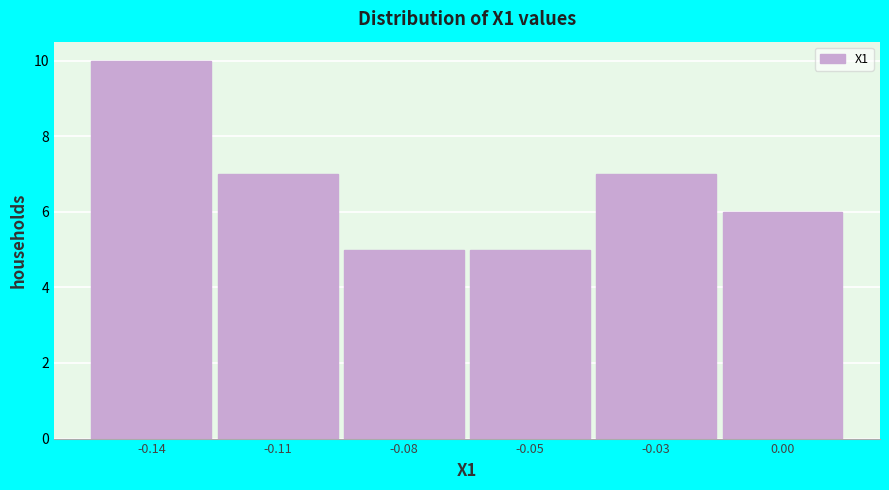

Reading left to right, what are all the values shown in this chart?

10	7	5	5	7	6